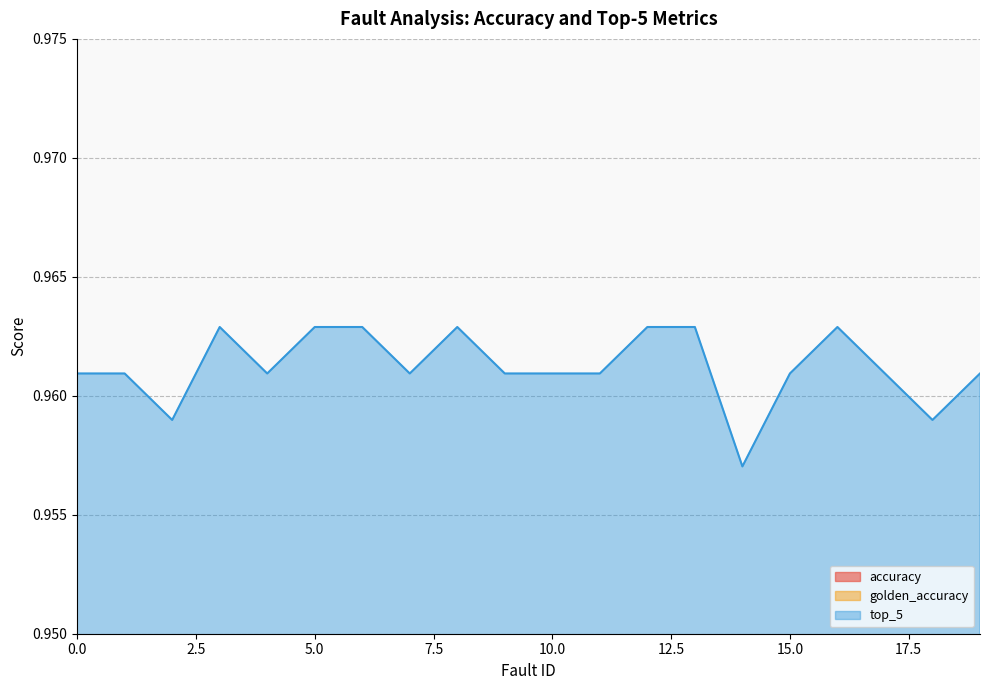

Where is the first local maximum for top_5?

3